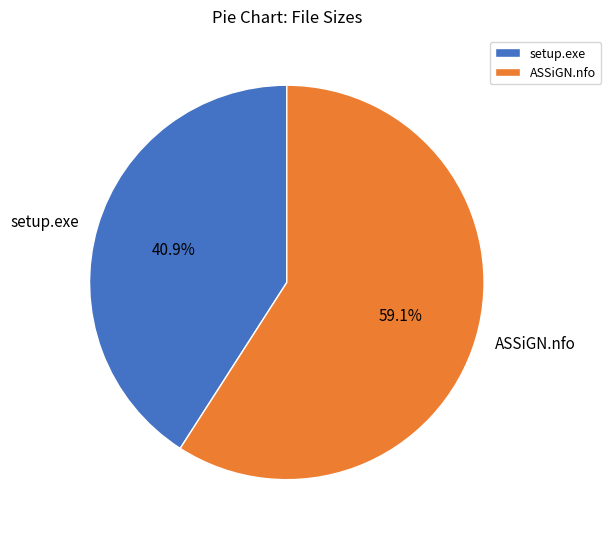

The setup.exe slice represents 41% of the pie. True or false?

True